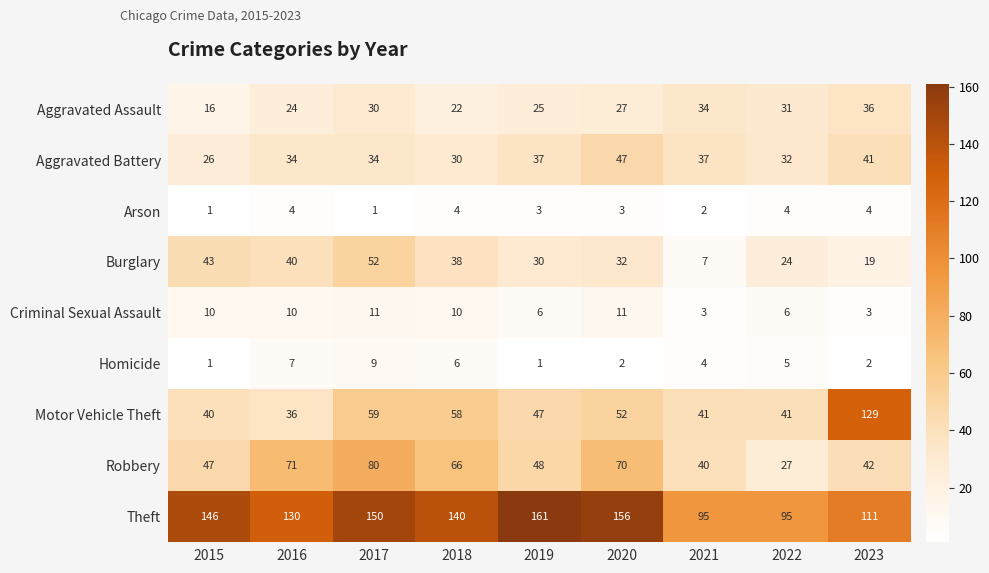

At which category is the sum across all series the highest?

2017